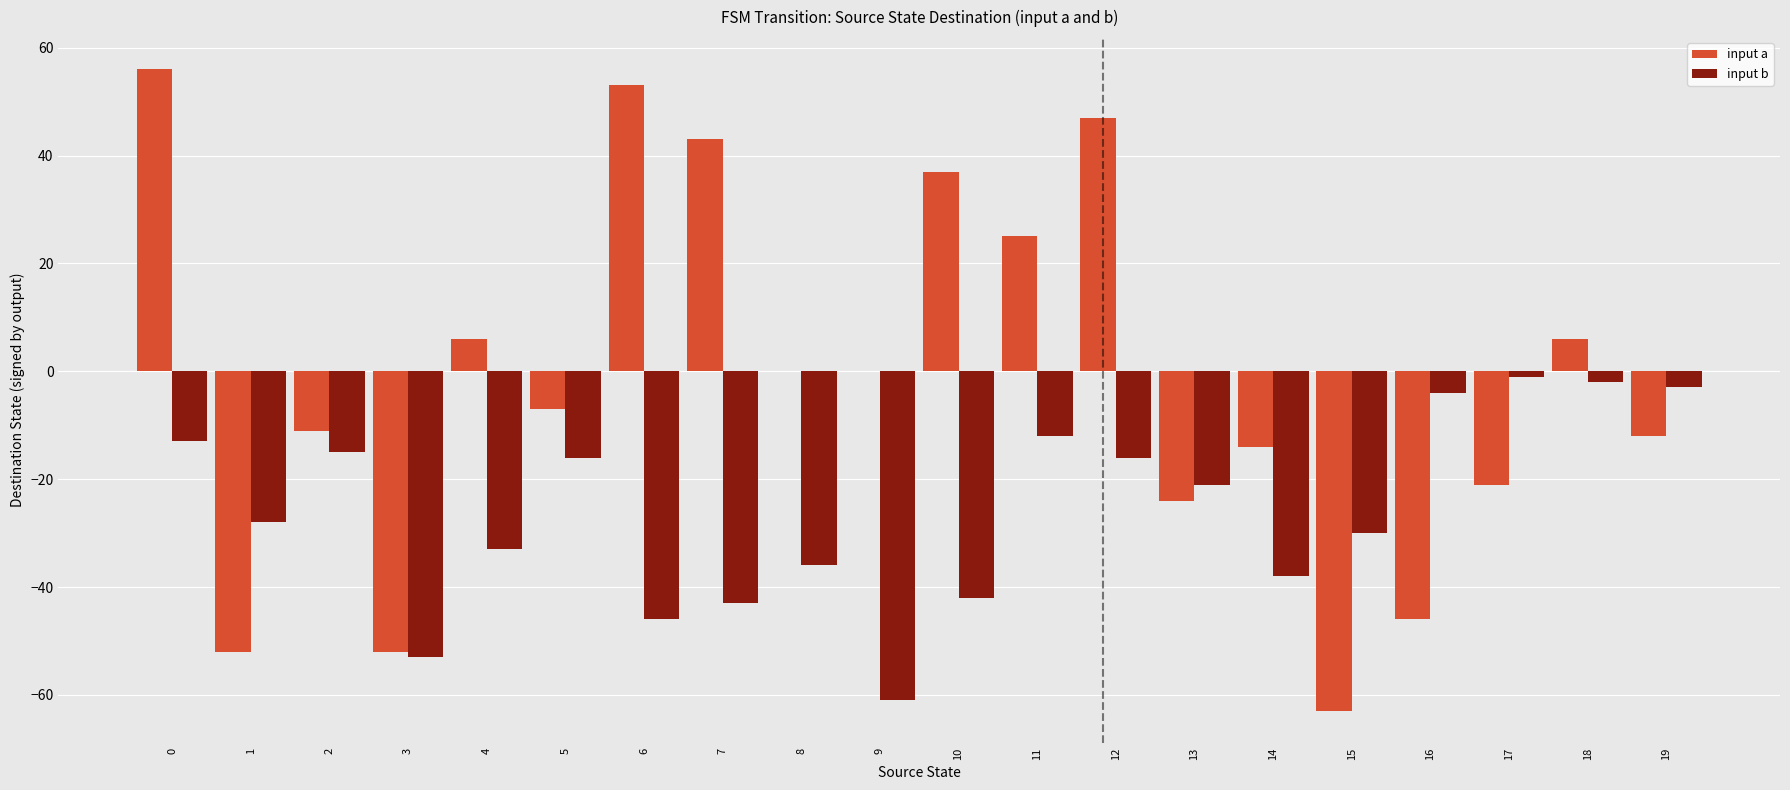

What is the spread (max minus min) of values at 0?

69